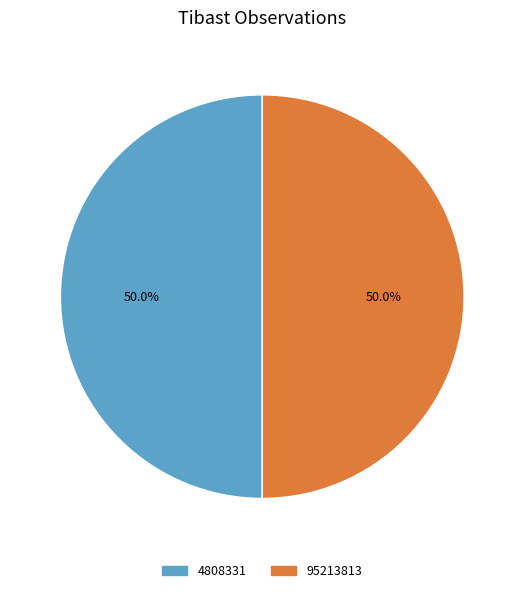

Combined, do 95213813 and 4808331 account for over 50%?

Yes